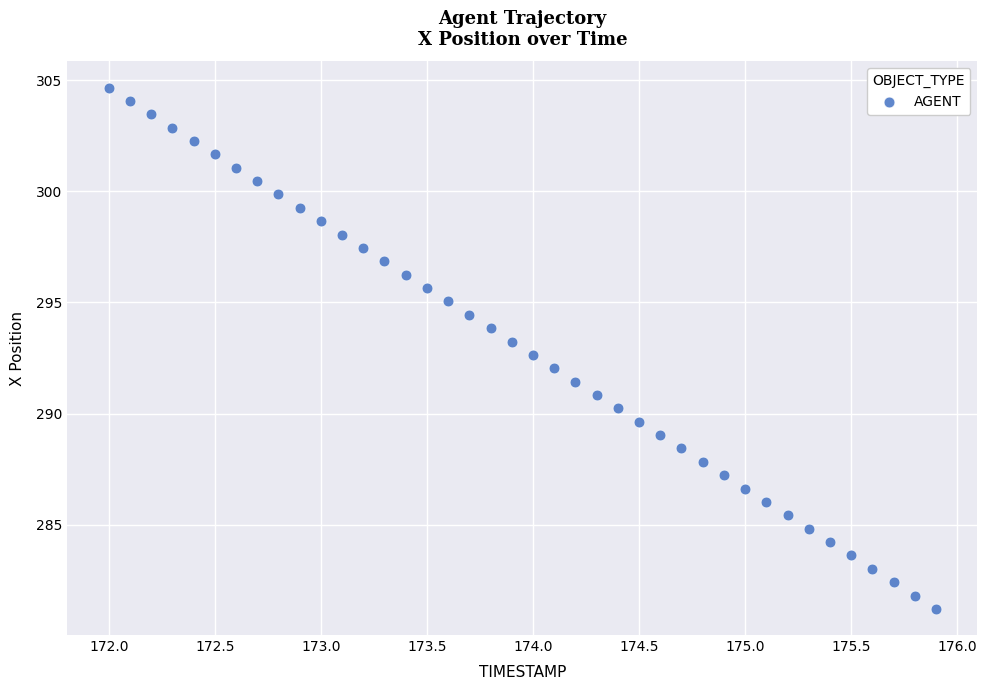

What is the range of X values (max minus min)?

3.9